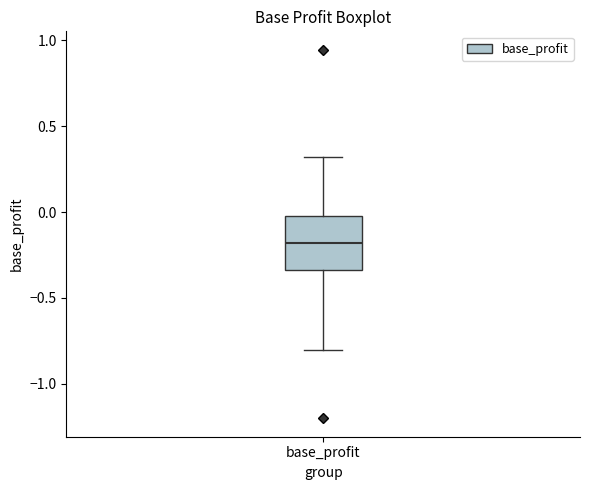

Where is the lower edge of the box for base_profit on the y-axis? The values are not printed on the chart, so give them approximately, as read against the axis.

-0.35